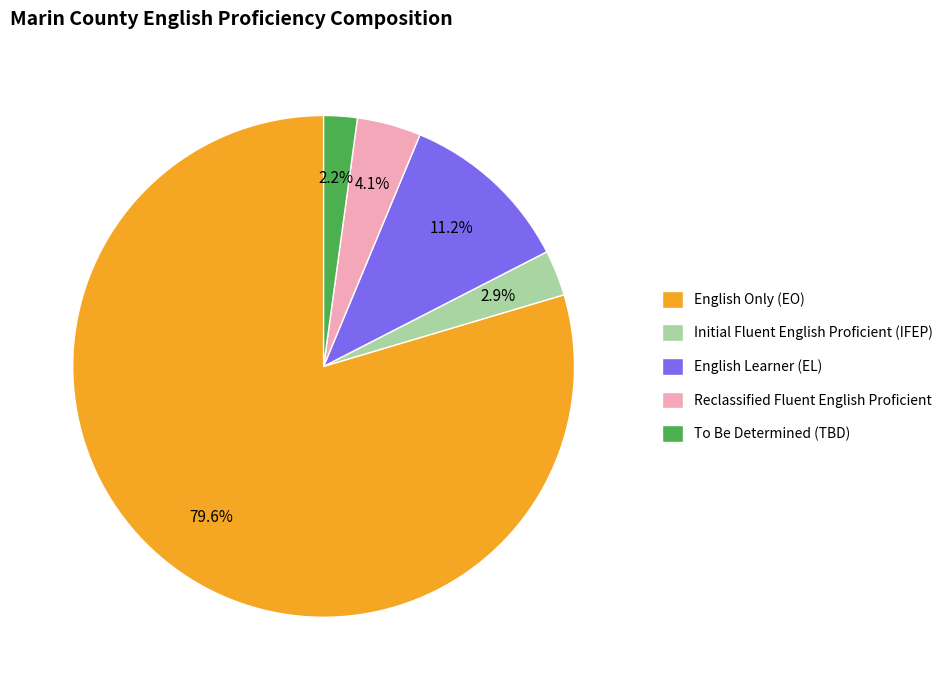

Is English Only (EO) the majority of the pie?

Yes